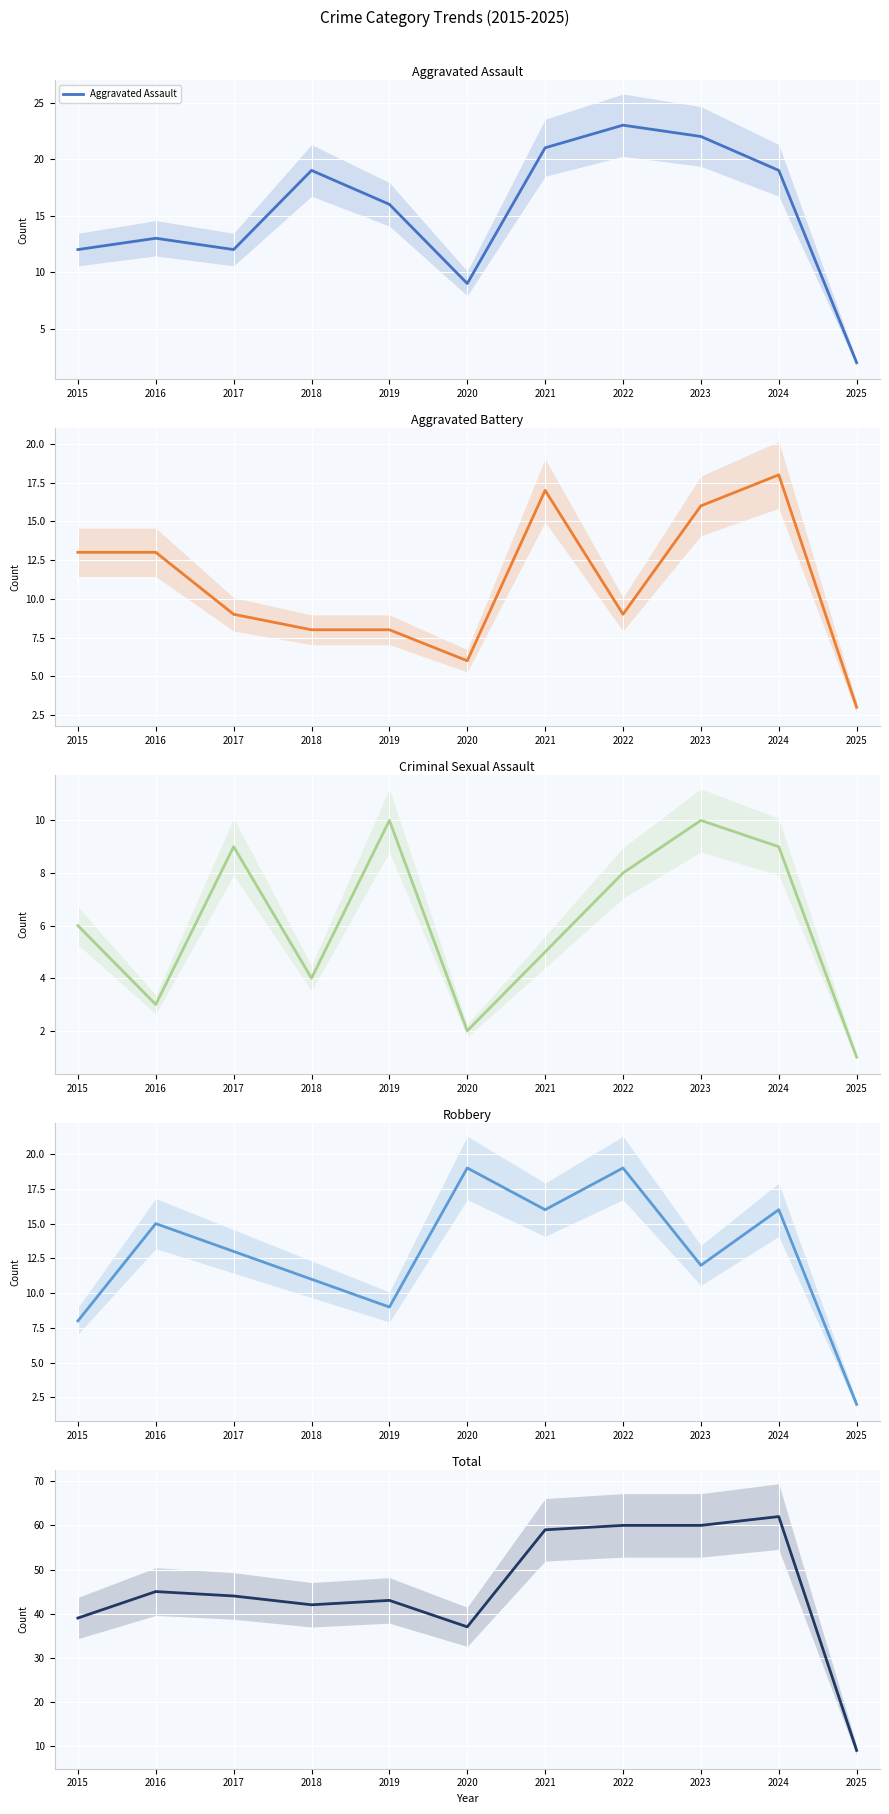

In Aggravated Battery, how many points are lower than both neighbors (excluding endpoints)?

2